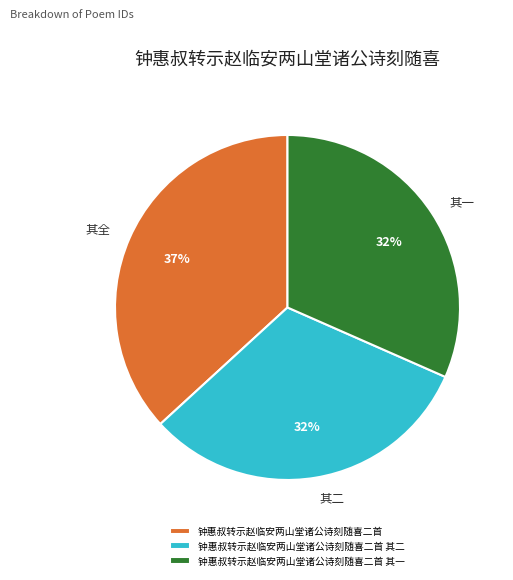

Do 其二 and 其全 together represent more than half of the pie?

Yes